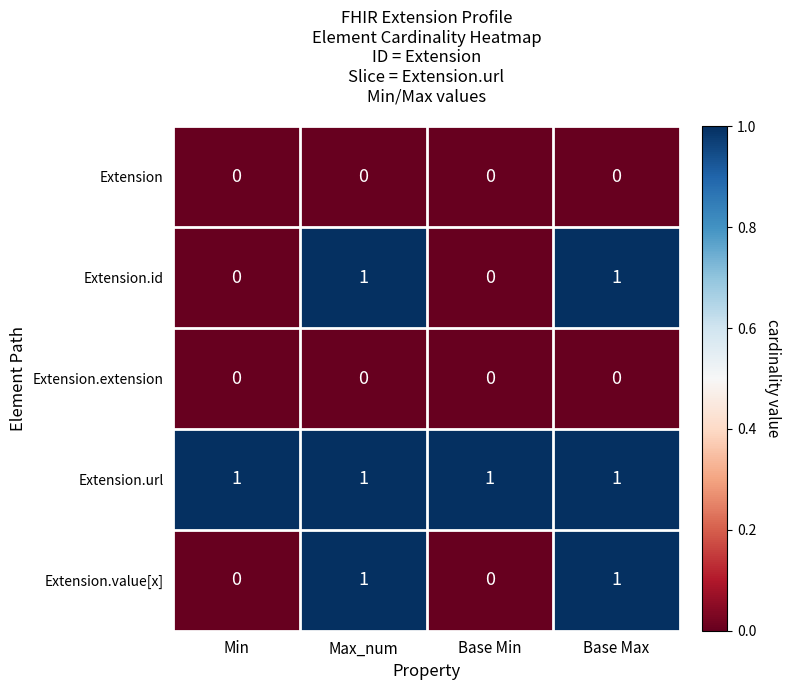

At how many categories does at least one series exceed 0?

4